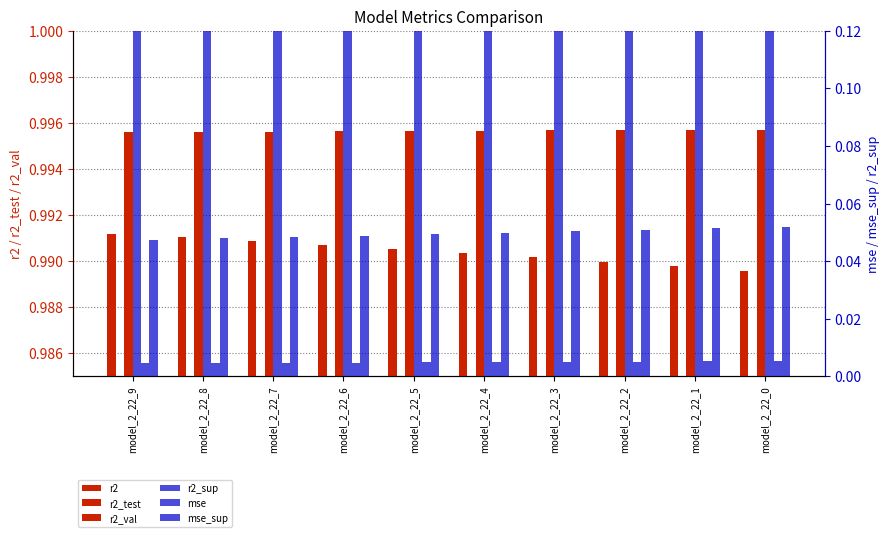

How many bars are there in each group?

6